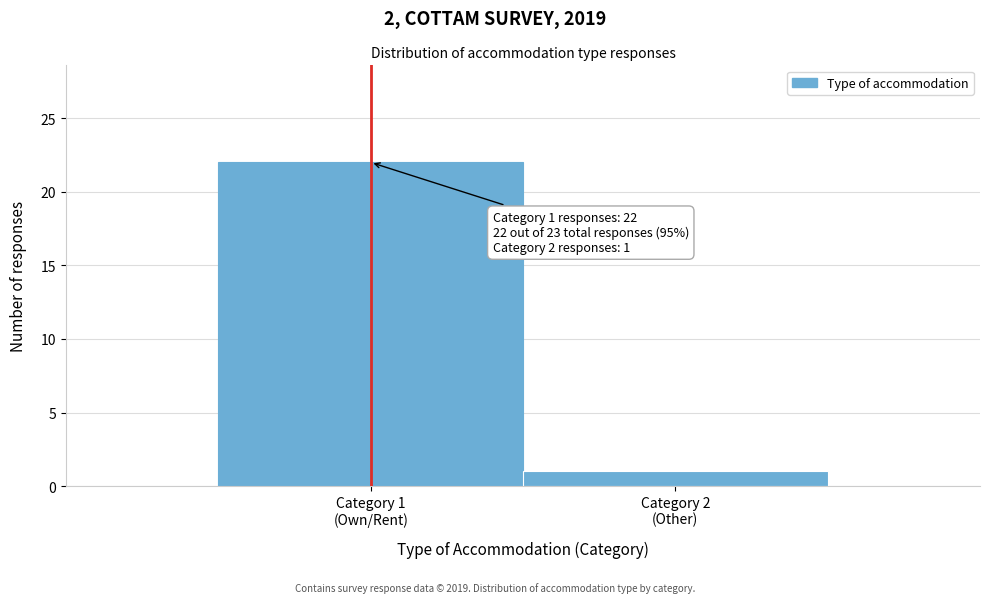

Reading right to left, transcribe all the data shown in this chart.

1	22